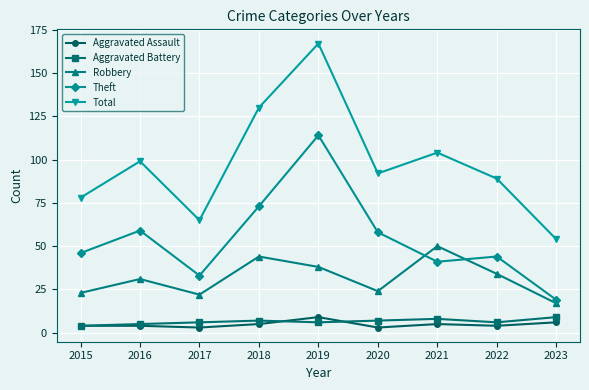

What is the difference between the second highest and second lowest values in the Total series?

65